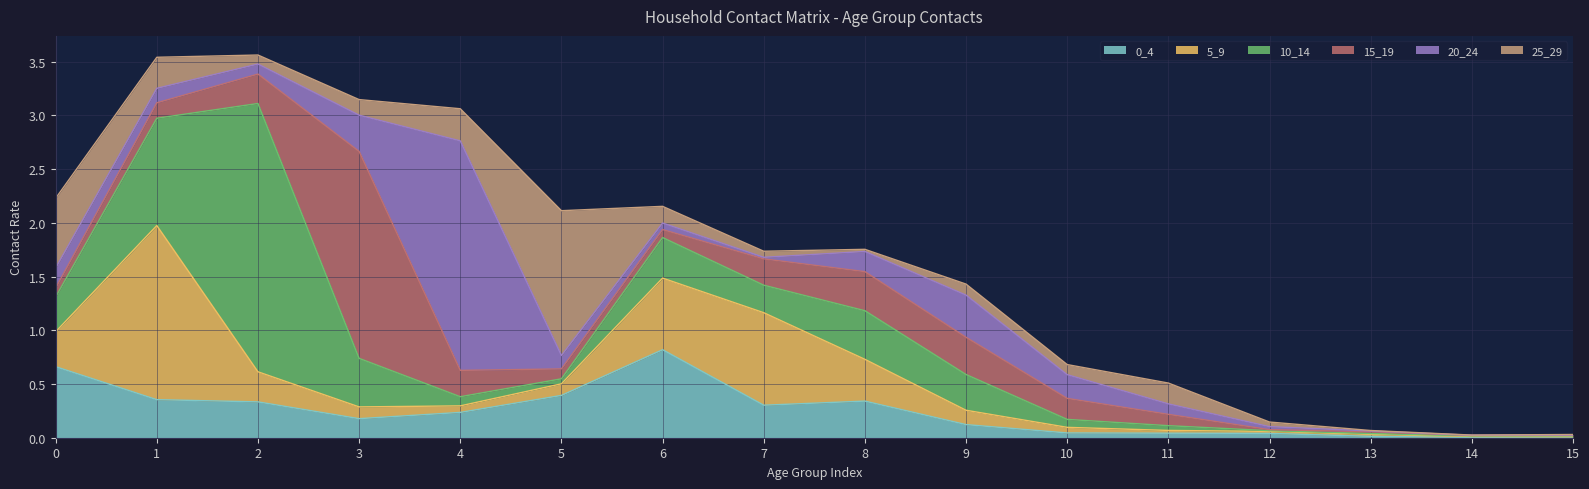

Where is the first local minimum for 15_19?

6